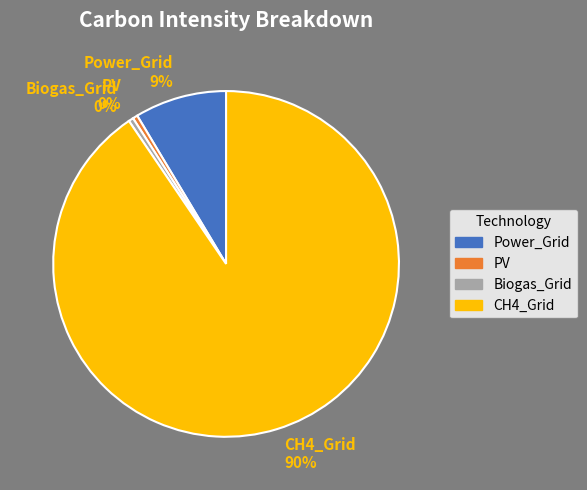

To the nearest percent, what is the average slice percentage?

25%